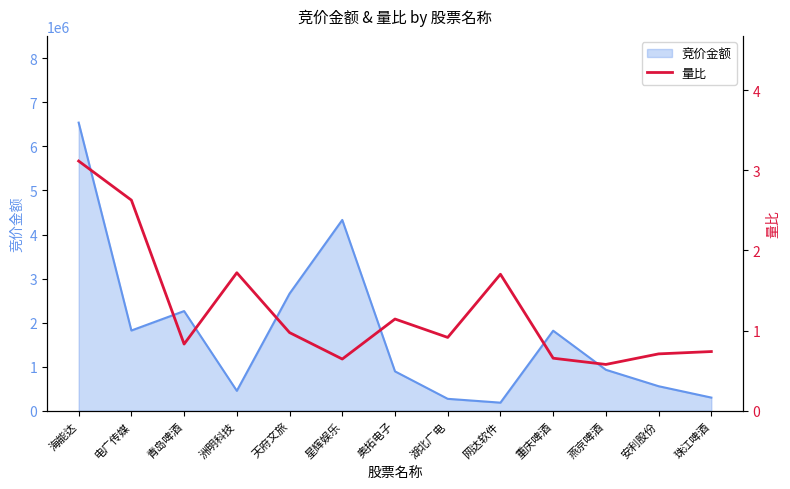

Which label corresponds to the smallest value in the chart?

燕京啤酒